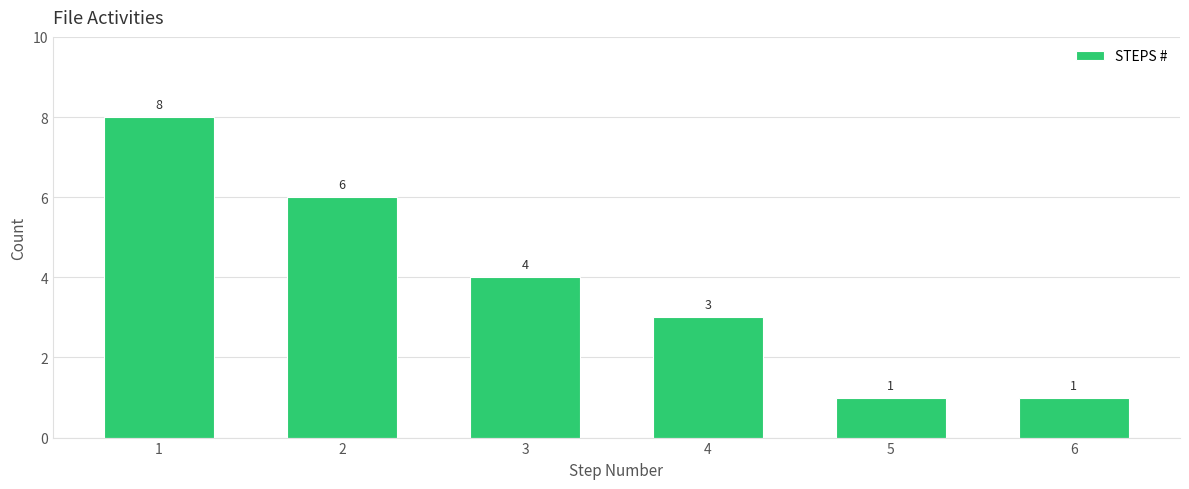

Reading right to left, list all the values displayed in this chart.

1	1	3	4	6	8